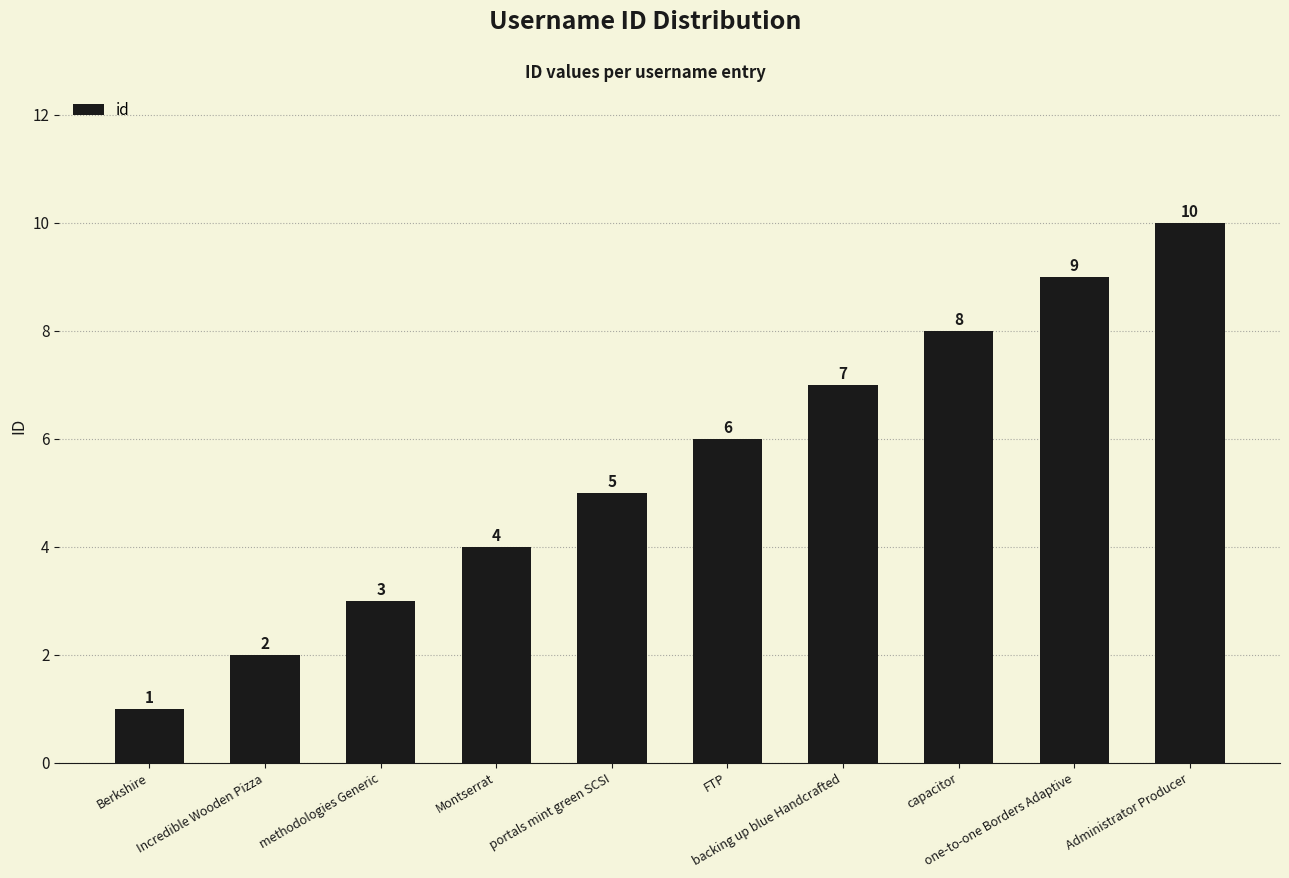

Reading right to left, list all the values displayed in this chart.

Administrator Producer=10	one-to-one Borders Adaptive=9	capacitor=8	backing up blue Handcrafted=7	FTP=6	portals mint green SCSI=5	Montserrat=4	methodologies Generic=3	Incredible Wooden Pizza=2	Berkshire=1